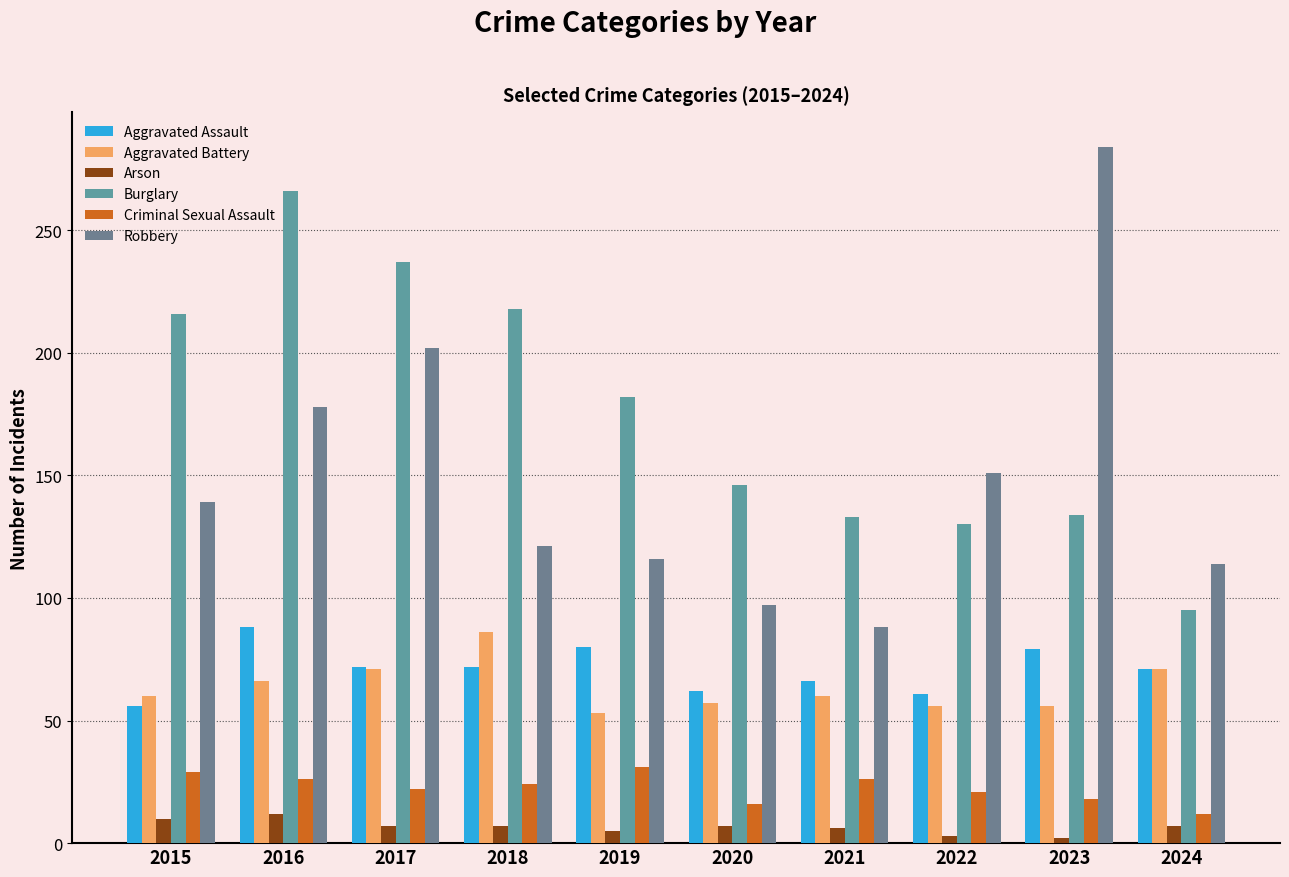

How many bars are there in total?

60